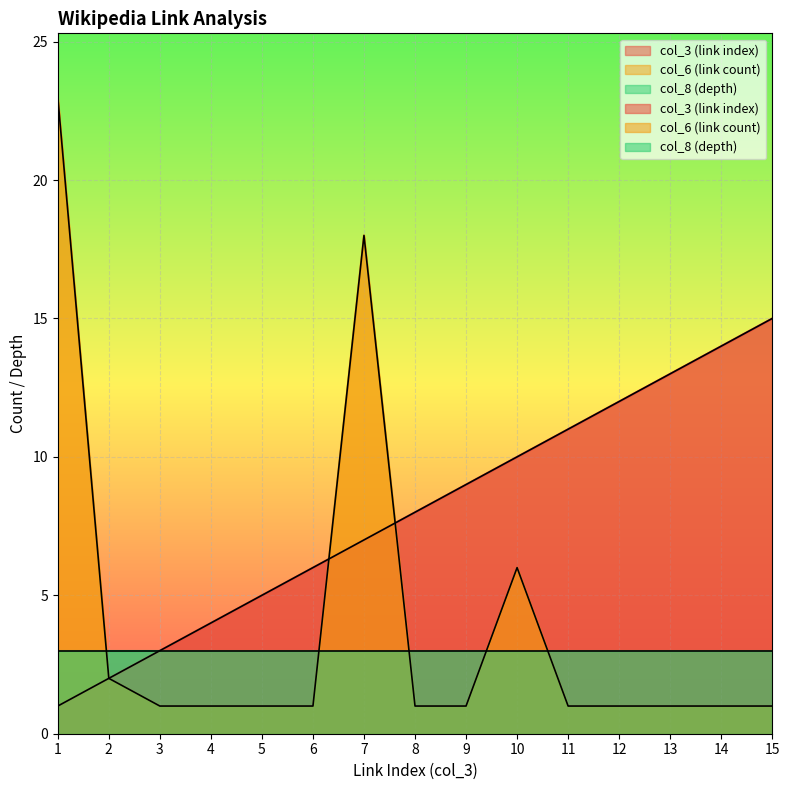

Reading right to left, list all the values displayed in this chart.

col_3 (link index): 15=15	14=14	13=13	12=12	11=11	10=10	9=9	8=8	7=7	6=6	5=5	4=4	3=3	2=2	1=1
col_6 (link count): 15=1	14=1	13=1	12=1	11=1	10=6	9=1	8=1	7=18	6=1	5=1	4=1	3=1	2=2	1=23